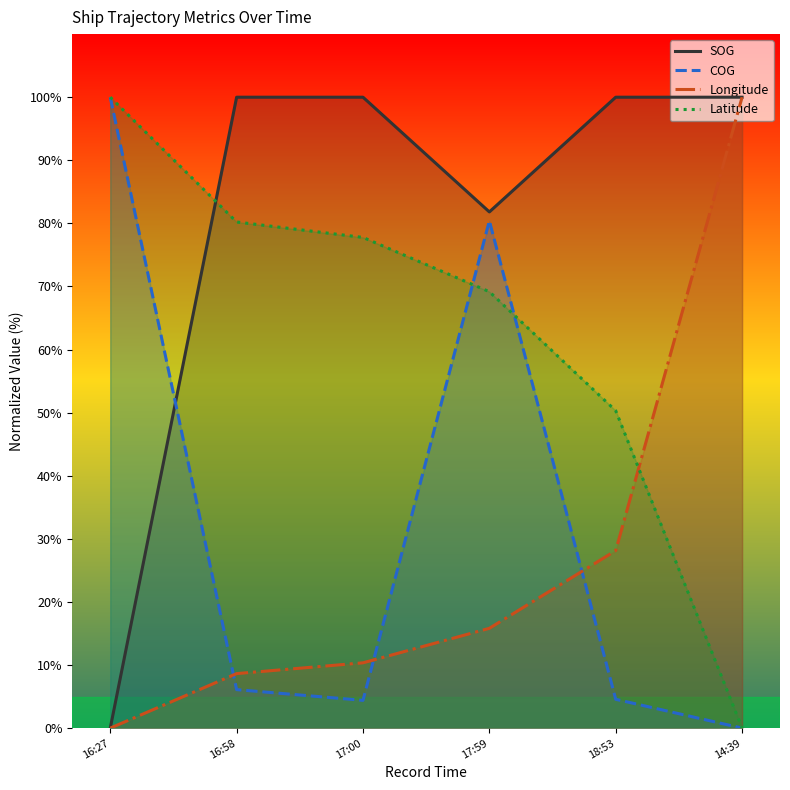

Which has a higher value, 14:39 or 17:59?

14:39